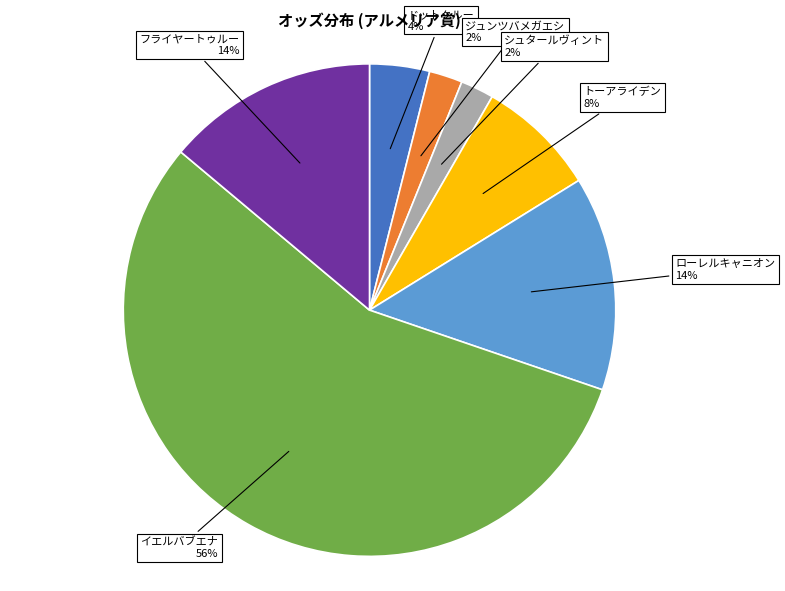

Is there any slice that represents more than half of the pie?

Yes